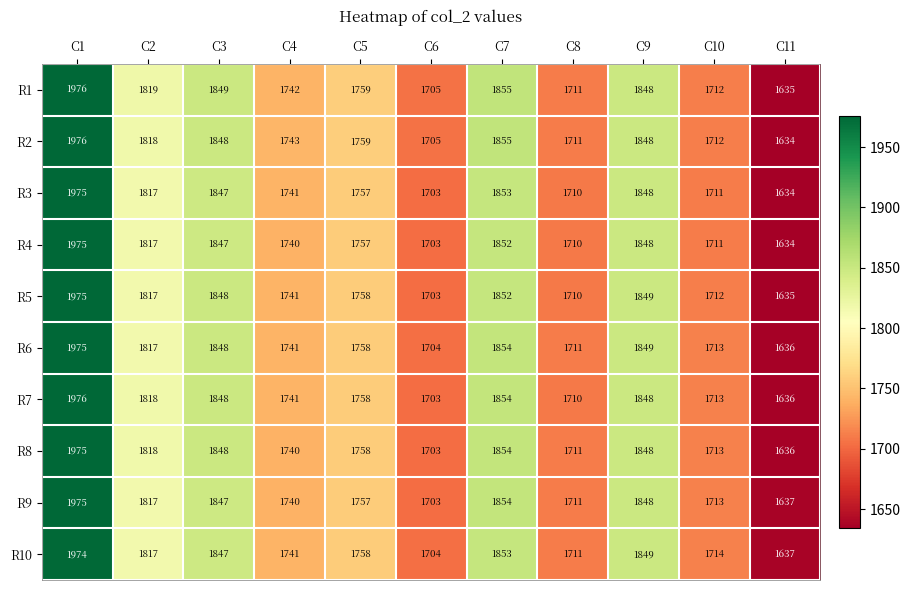

What is the total value across all series at C8?

17106